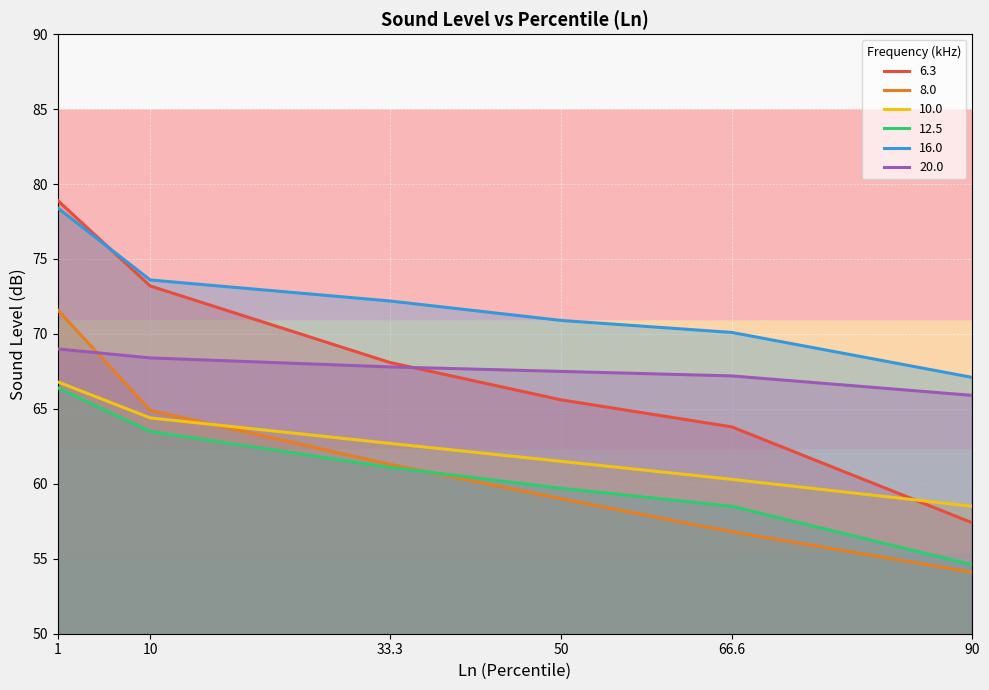

How many lines are shown in the chart?

6